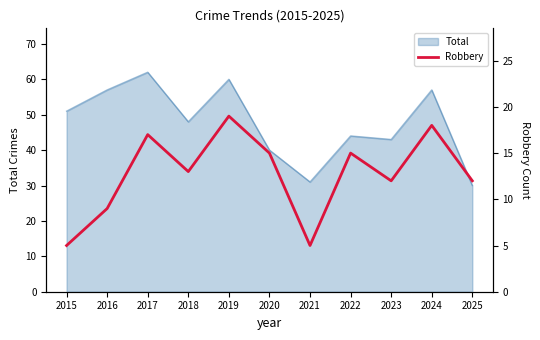

What is the highest value of the Total series?

62